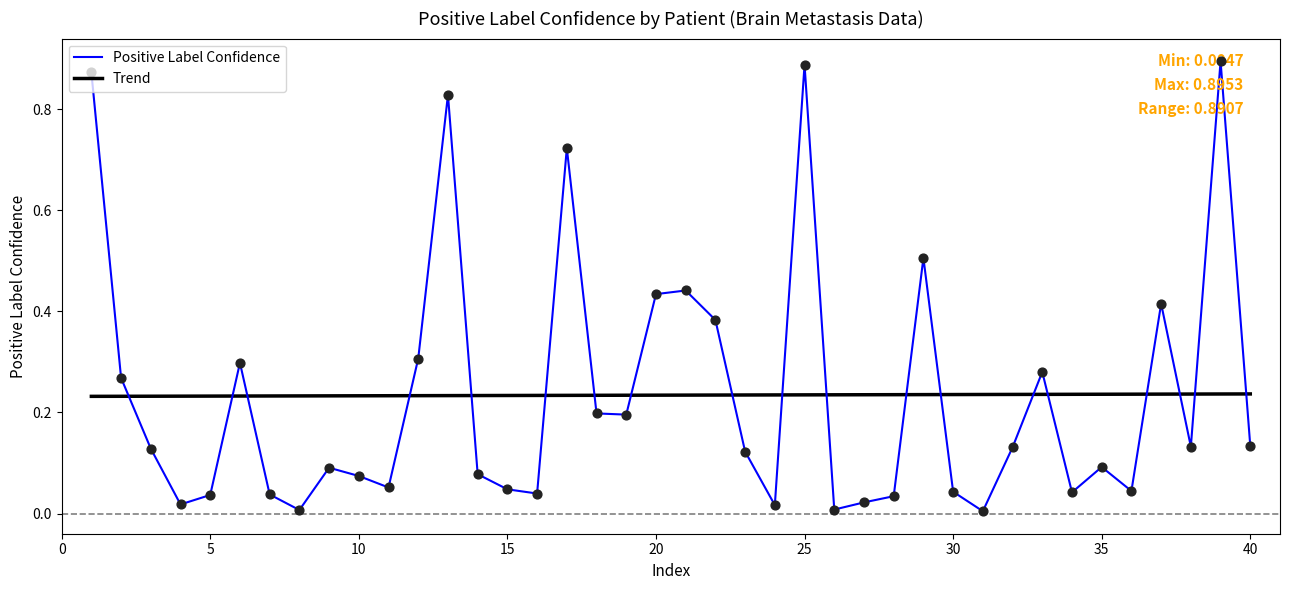

What are all the series names shown in the legend?

Positive Label Confidence, Trend